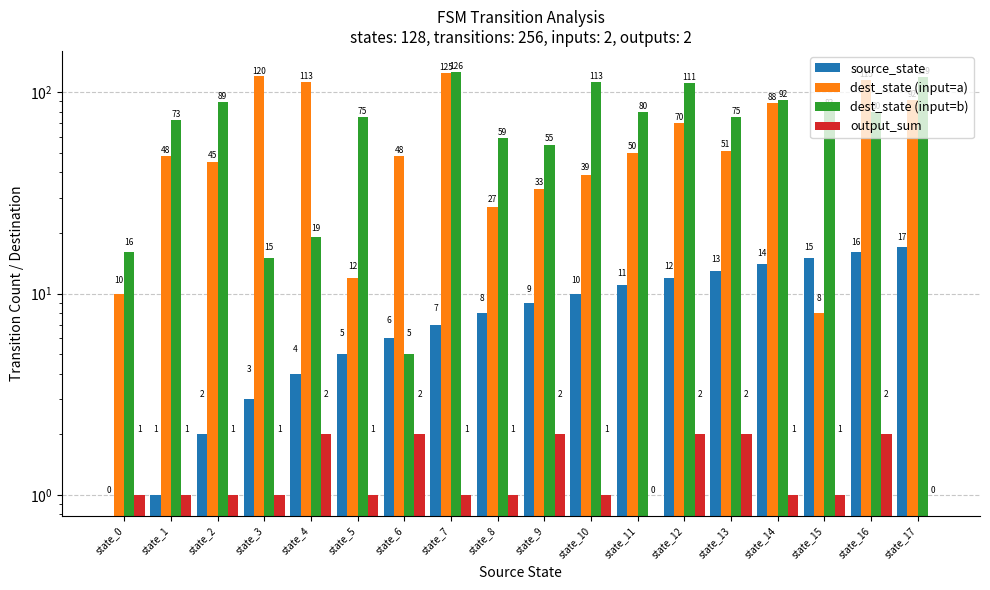

Where does the output_sum series first go above 1?

state_4